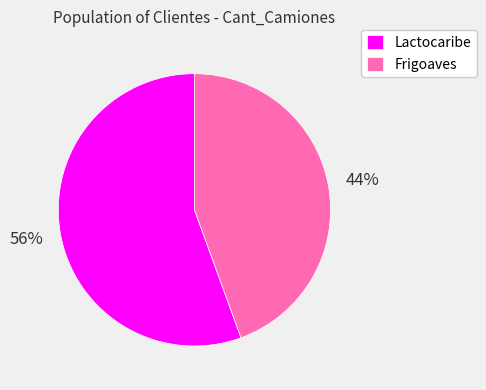

Combined, do Frigoaves and Lactocaribe account for over 50%?

Yes